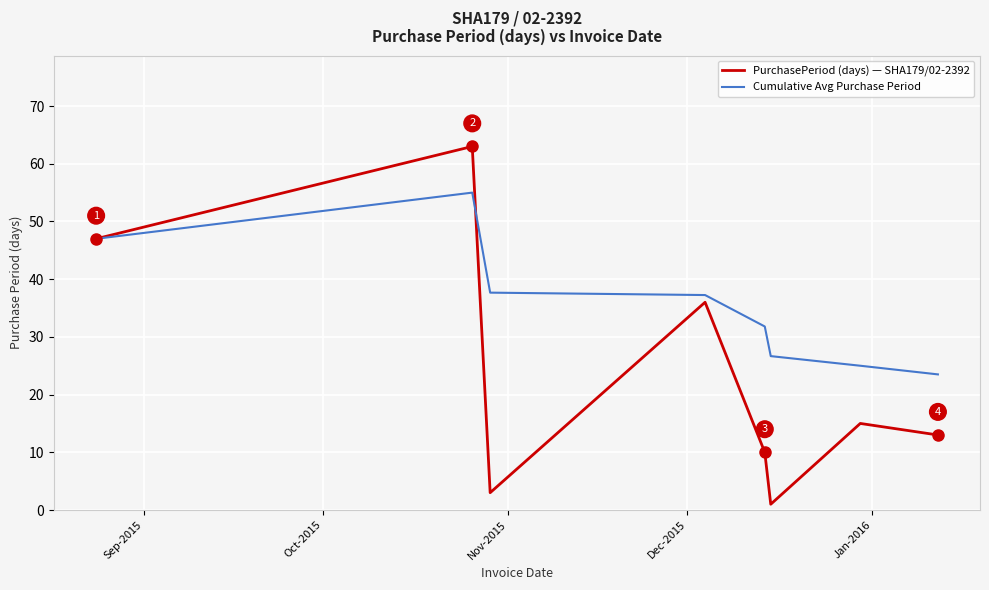

Which series has the widest spread of values?

PurchasePeriod (days) — SHA179/02-2392